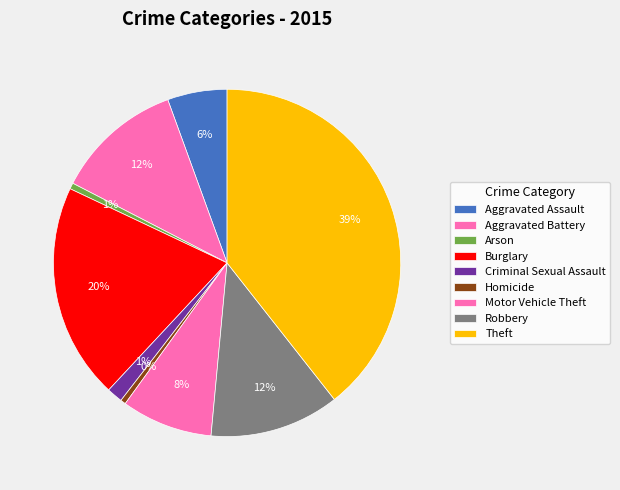

True or false: Homicide accounts for 1% of the total.

False